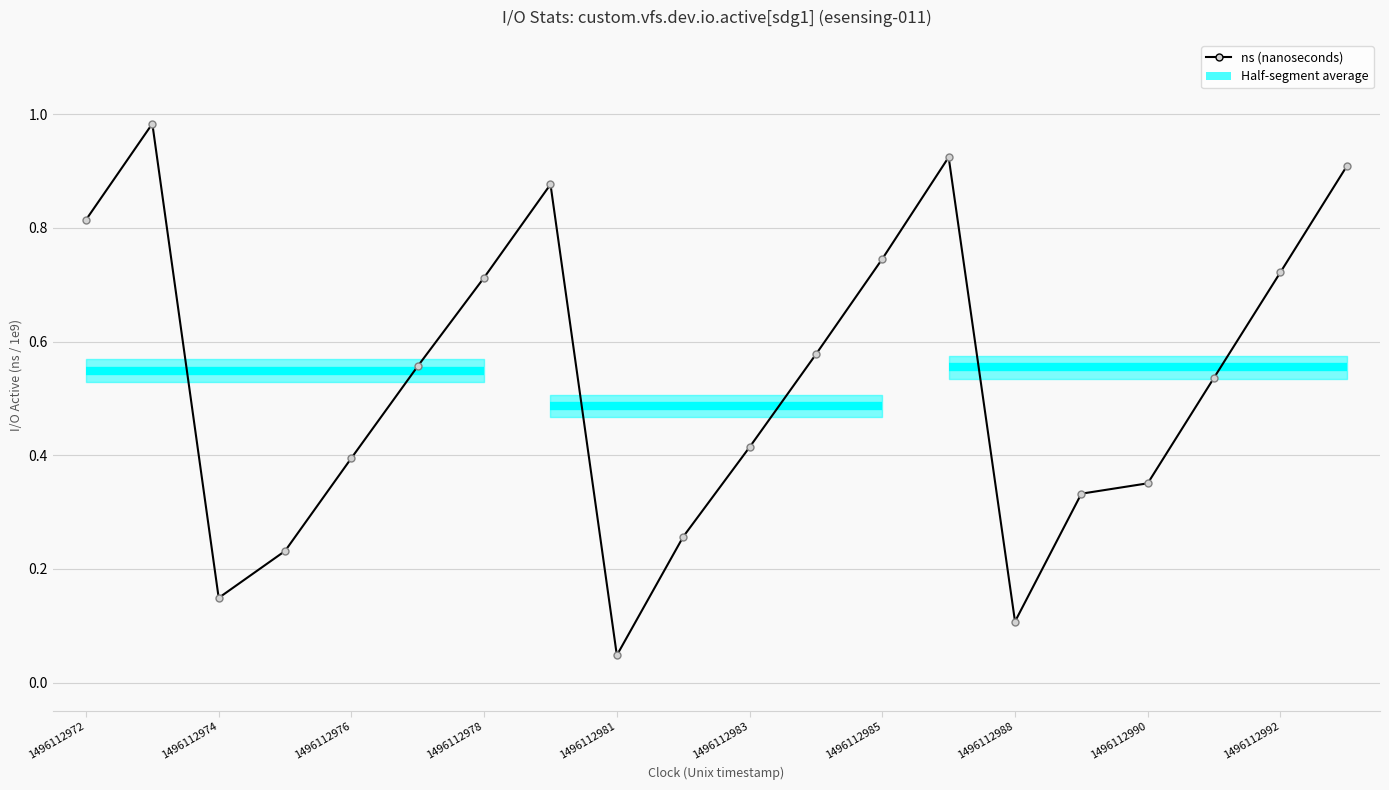

At which category does the data reach its first local valley?

1496112974